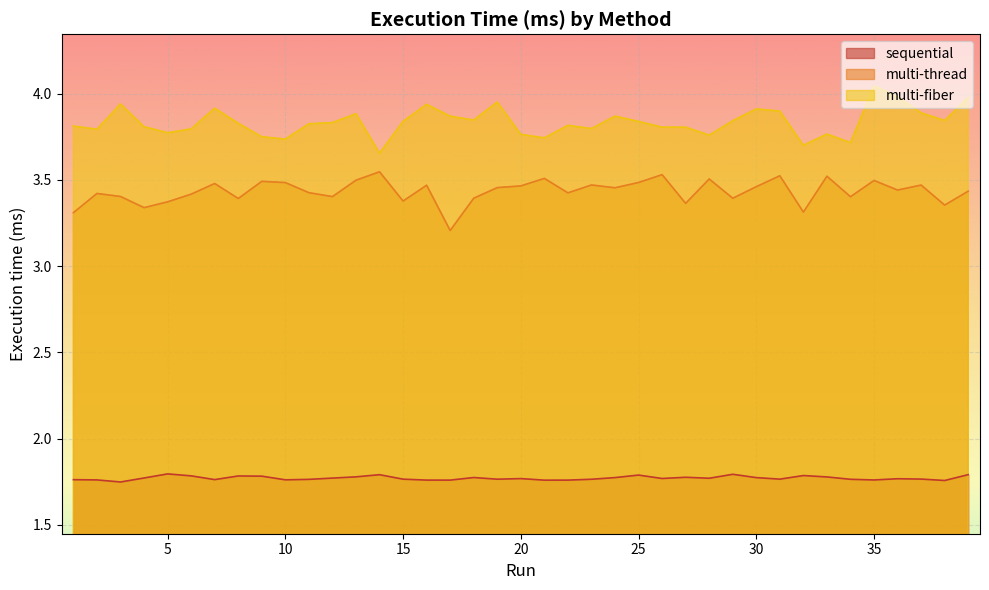

How many lines are shown in the chart?

3